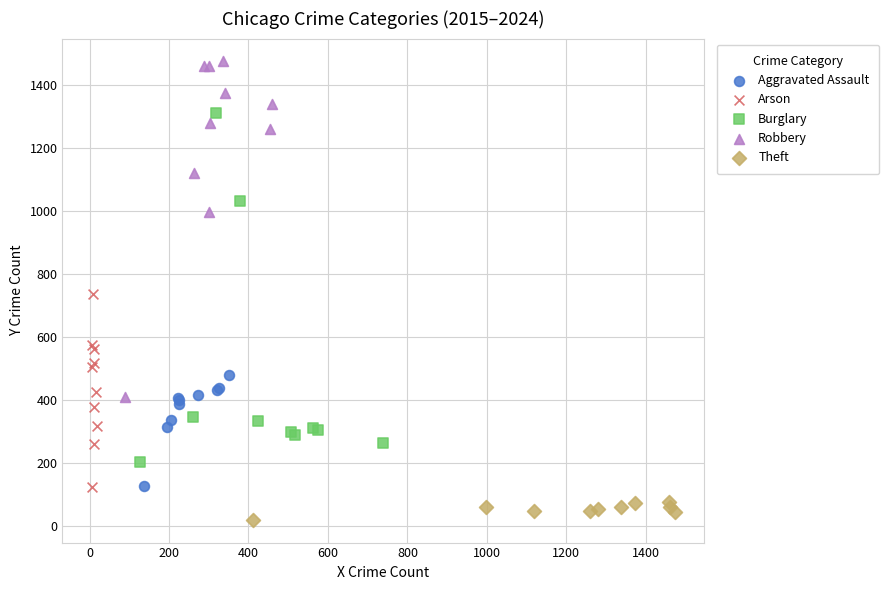

What are all the series names shown in the legend?

Aggravated Assault, Arson, Burglary, Robbery, Theft